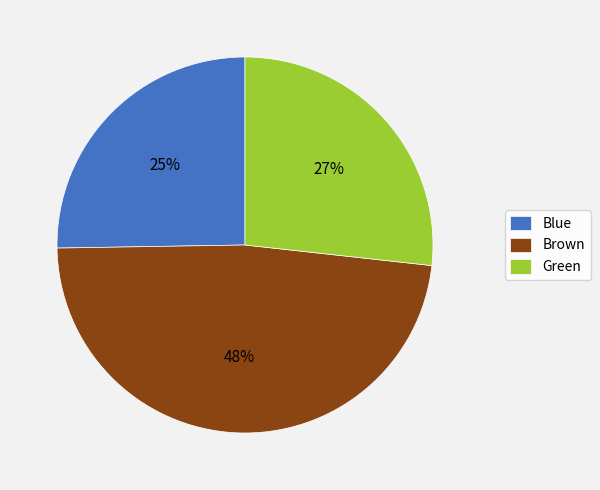

What is the largest slice in the pie chart?

Brown